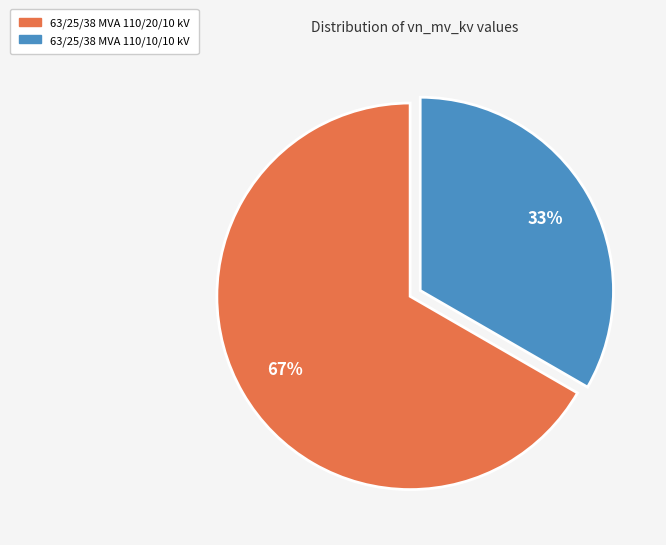

What is the majority slice?

63/25/38 MVA 110/20/10 kV